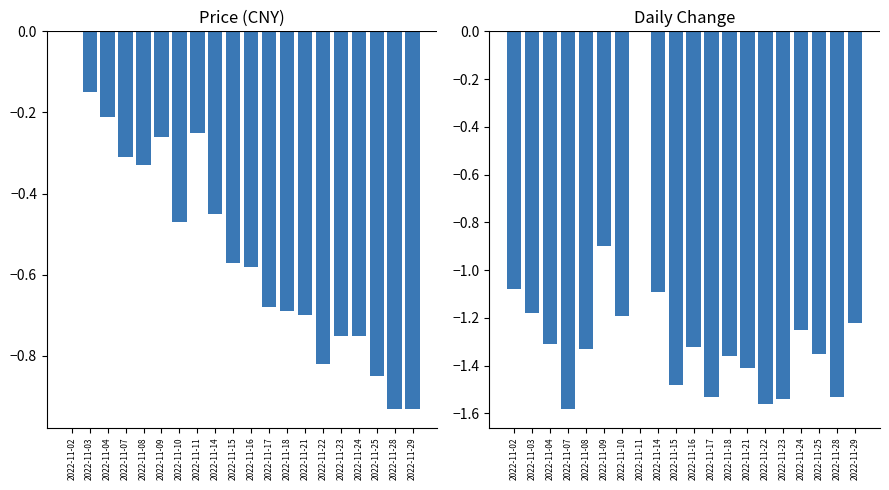

Which series has the widest spread of values?

t_change